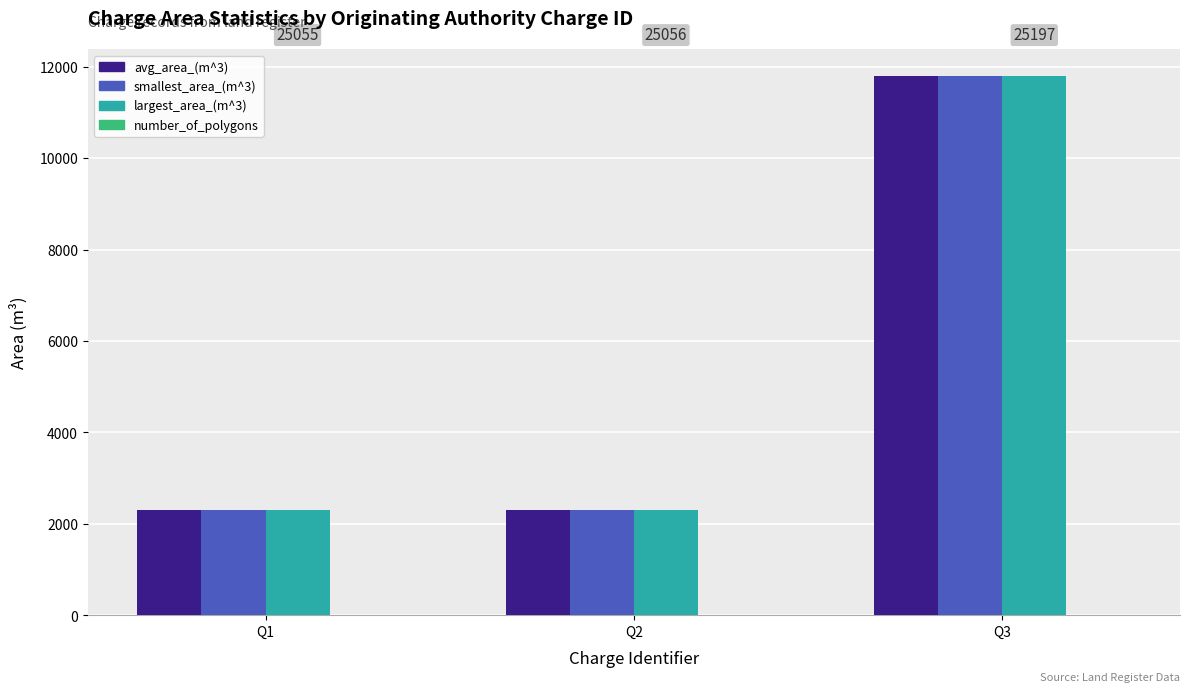

How many data points does each series have?

3